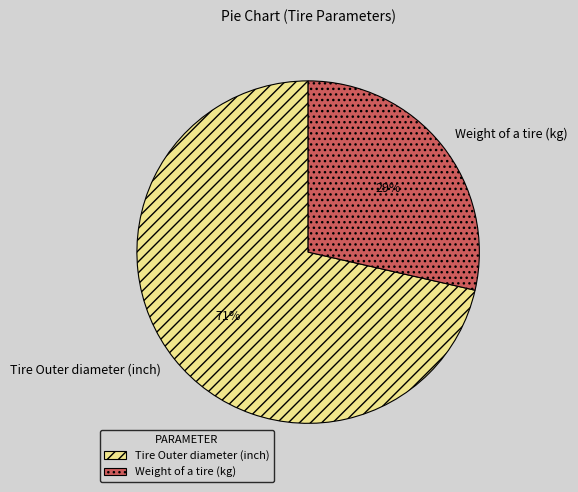

Between Weight of a tire (kg) and Tire Outer diameter (inch), which is larger?

Tire Outer diameter (inch)